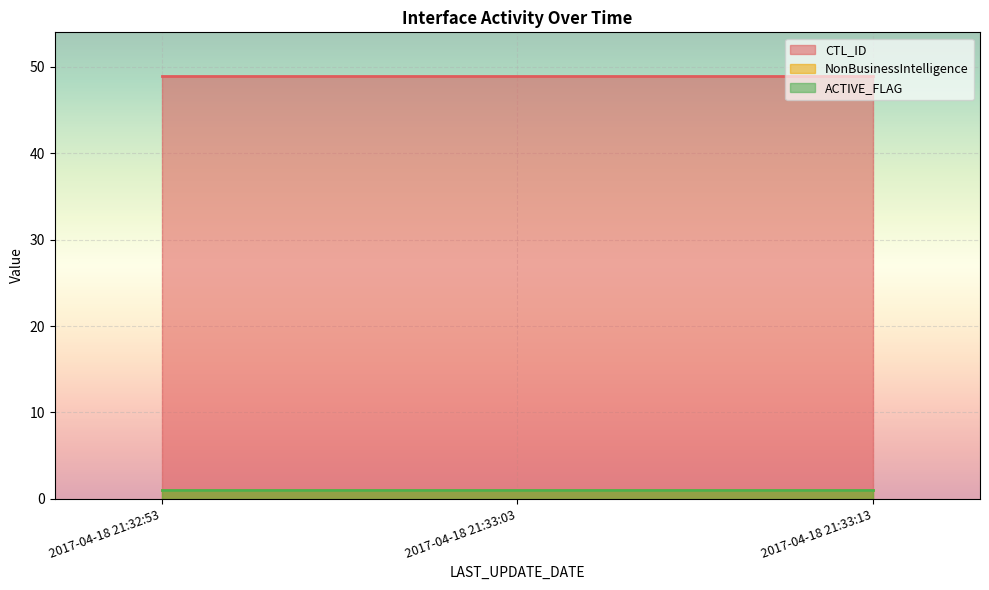

At 2017-04-18 21:32:53, list the series in order from largest to smallest.

CTL_ID, NonBusinessIntelligence, ACTIVE_FLAG